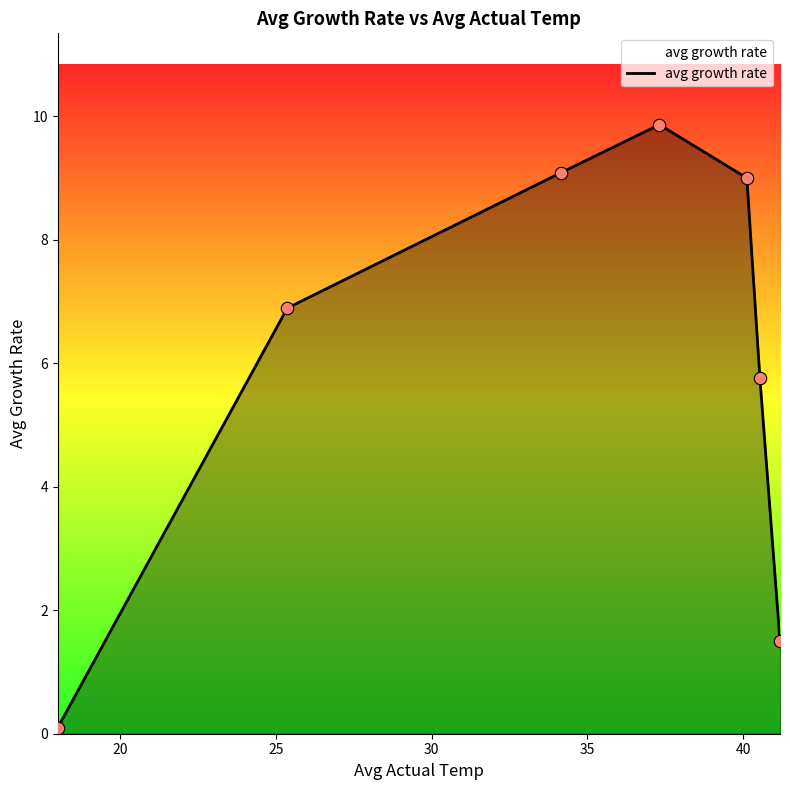

What is the difference between the maximum and minimum values?

9.8